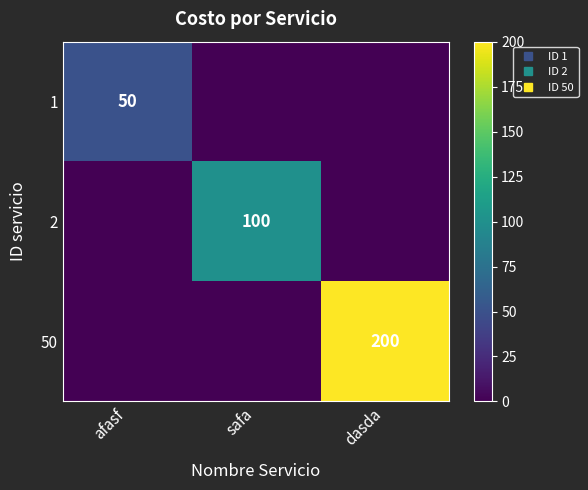

The 1 series shows -24 at dasda. True or false?

False